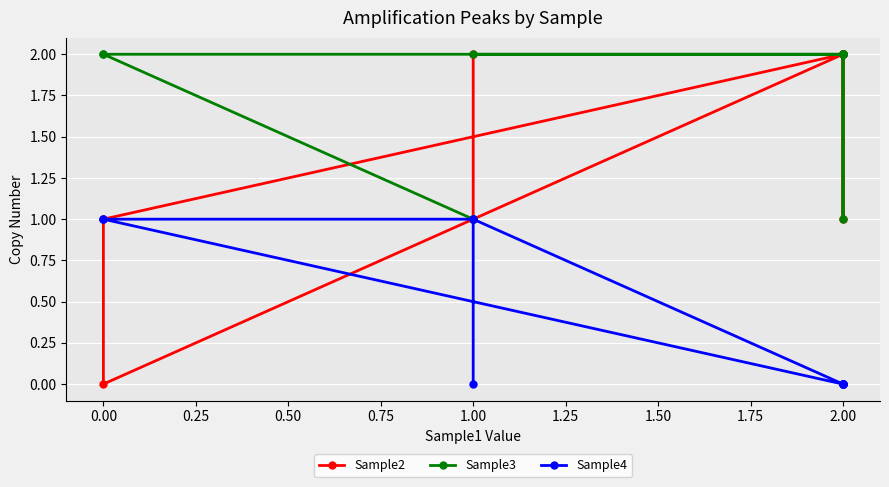

What is the label of the 6th point from the right?

2.00